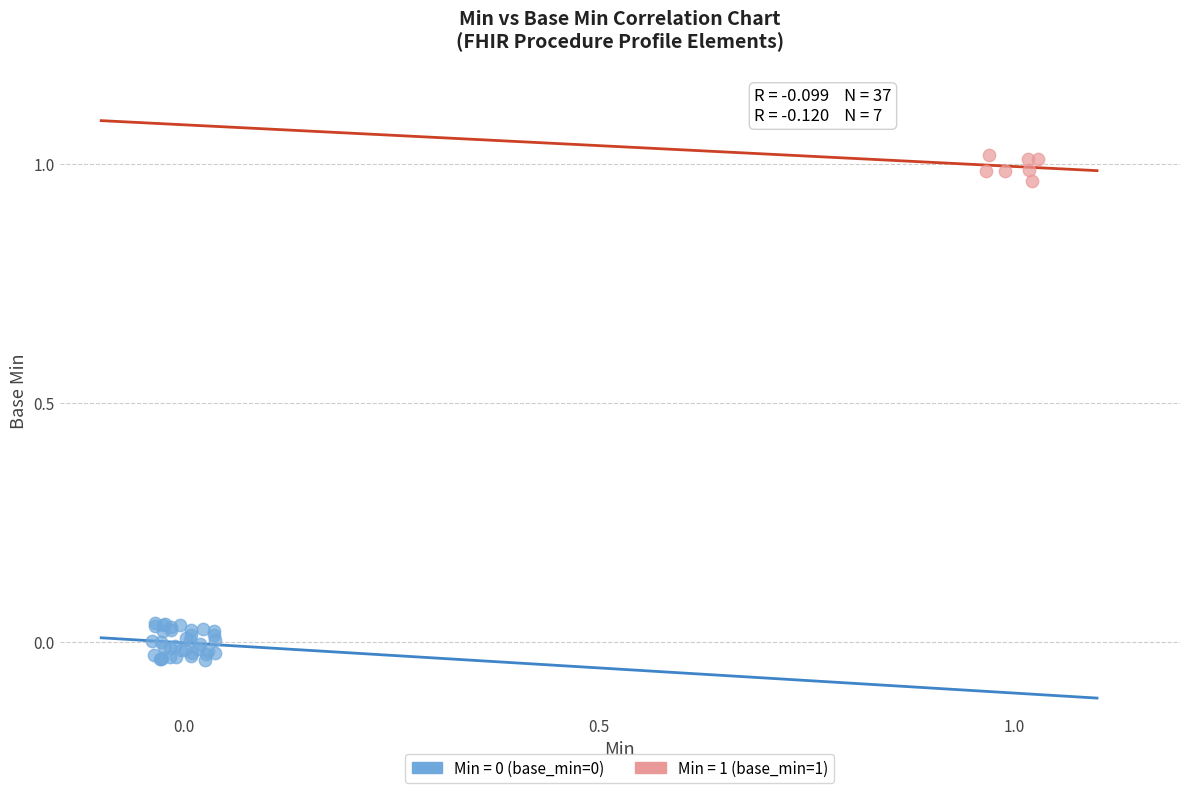

Which series contains the highest Y value?

Min = 1 (base_min=1)